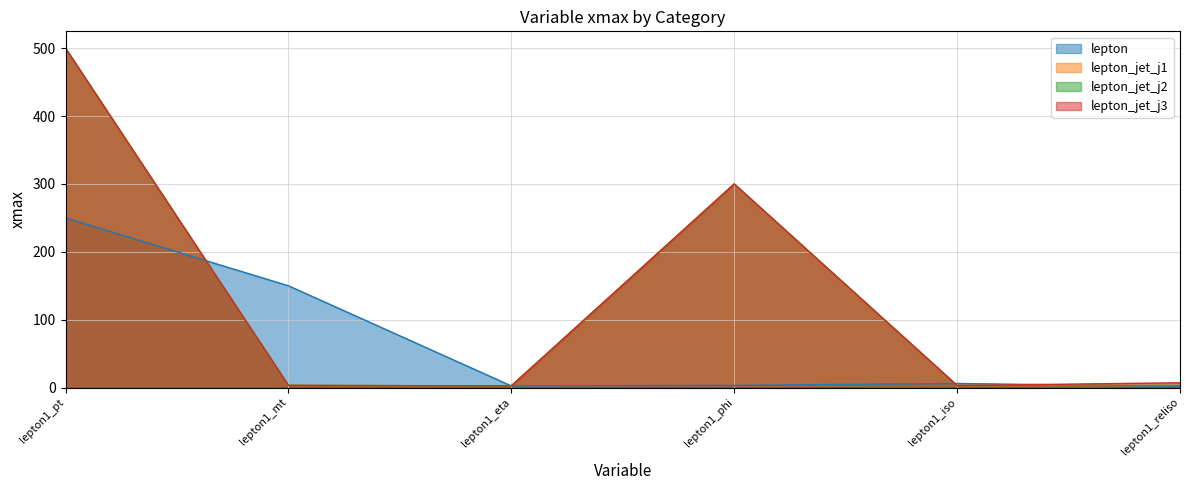

At how many categories does at least one series exceed 20?

3